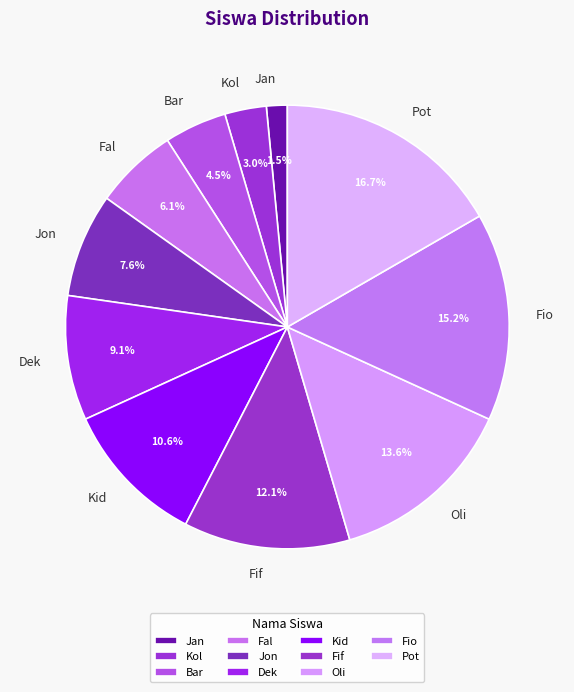

Does Kid account for over 50% of the chart?

No